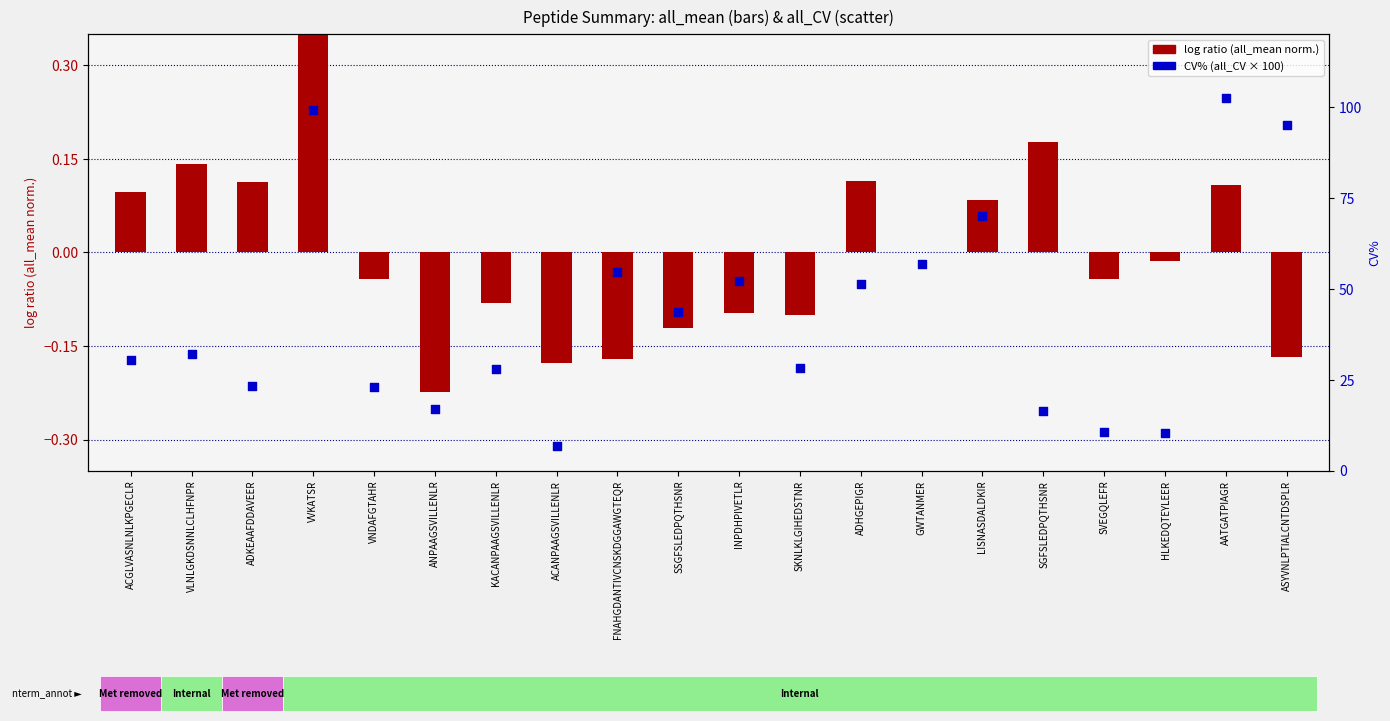

At how many categories does at least one series exceed 17?

15